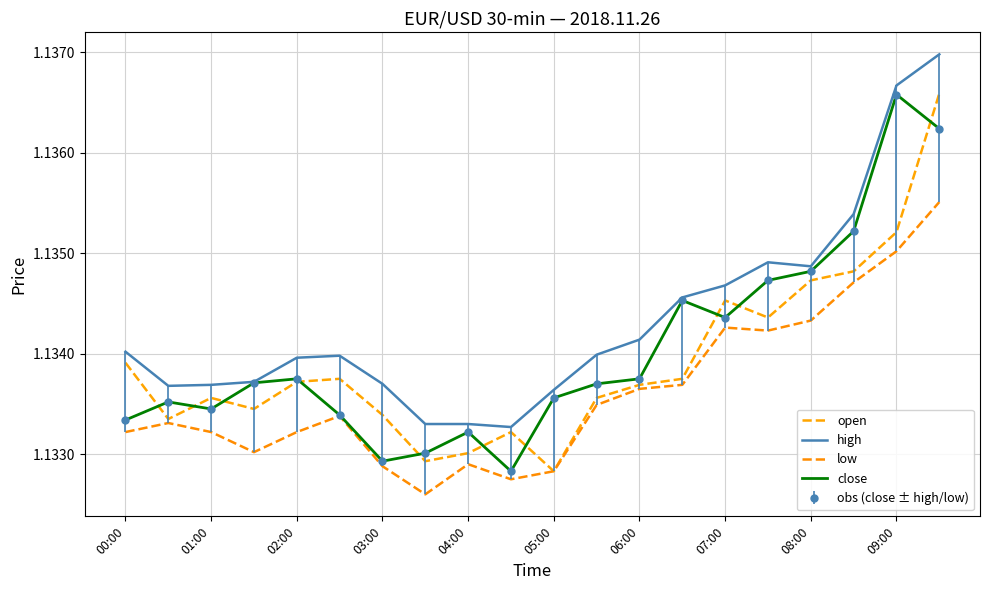

Reading right to left, transcribe all the data shown in this chart.

open: 1.1	1.1	1.1	1.1	1.1	1.1	1.1	1.1	1.1	1.1	1.1	1.1	1.1	1.1	1.1	1.1	1.1	1.1	1.1	1.1
high: 1.1	1.1	1.1	1.1	1.1	1.1	1.1	1.1	1.1	1.1	1.1	1.1	1.1	1.1	1.1	1.1	1.1	1.1	1.1	1.1
low: 1.1	1.1	1.1	1.1	1.1	1.1	1.1	1.1	1.1	1.1	1.1	1.1	1.1	1.1	1.1	1.1	1.1	1.1	1.1	1.1
close: 1.1	1.1	1.1	1.1	1.1	1.1	1.1	1.1	1.1	1.1	1.1	1.1	1.1	1.1	1.1	1.1	1.1	1.1	1.1	1.1